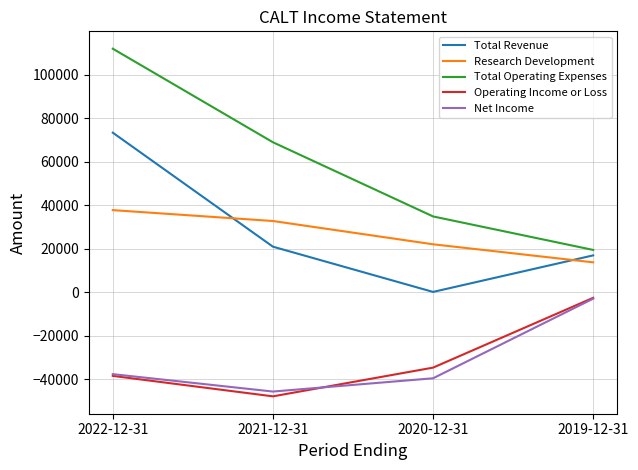

True or false: Net Income has more than 1 points higher than both neighbors.

False